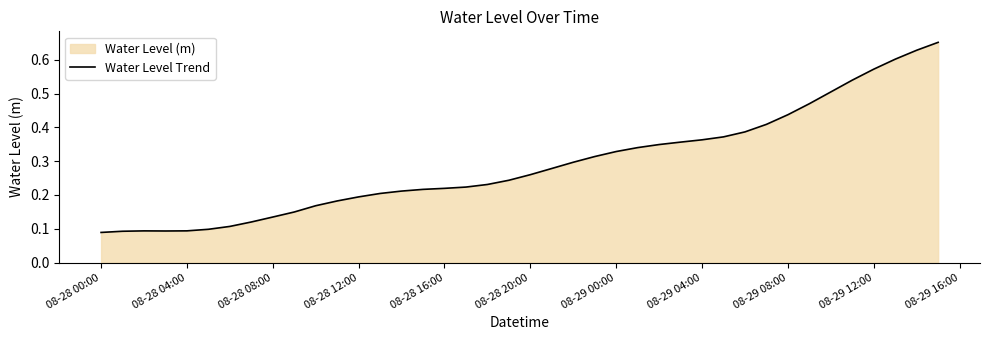

Reading right to left, extract all data points from this chart.

0.7	0.6	0.6	0.6	0.5	0.5	0.5	0.4	0.4	0.4	0.4	0.4	0.4	0.3	0.3	0.3	0.3	0.3	0.3	0.3	0.2	0.2	0.2	0.2	0.2	0.2	0.2	0.2	0.2	0.2	0.1	0.1	0.1	0.1	0.1	0.1	0.1	0.1	0.1	0.1